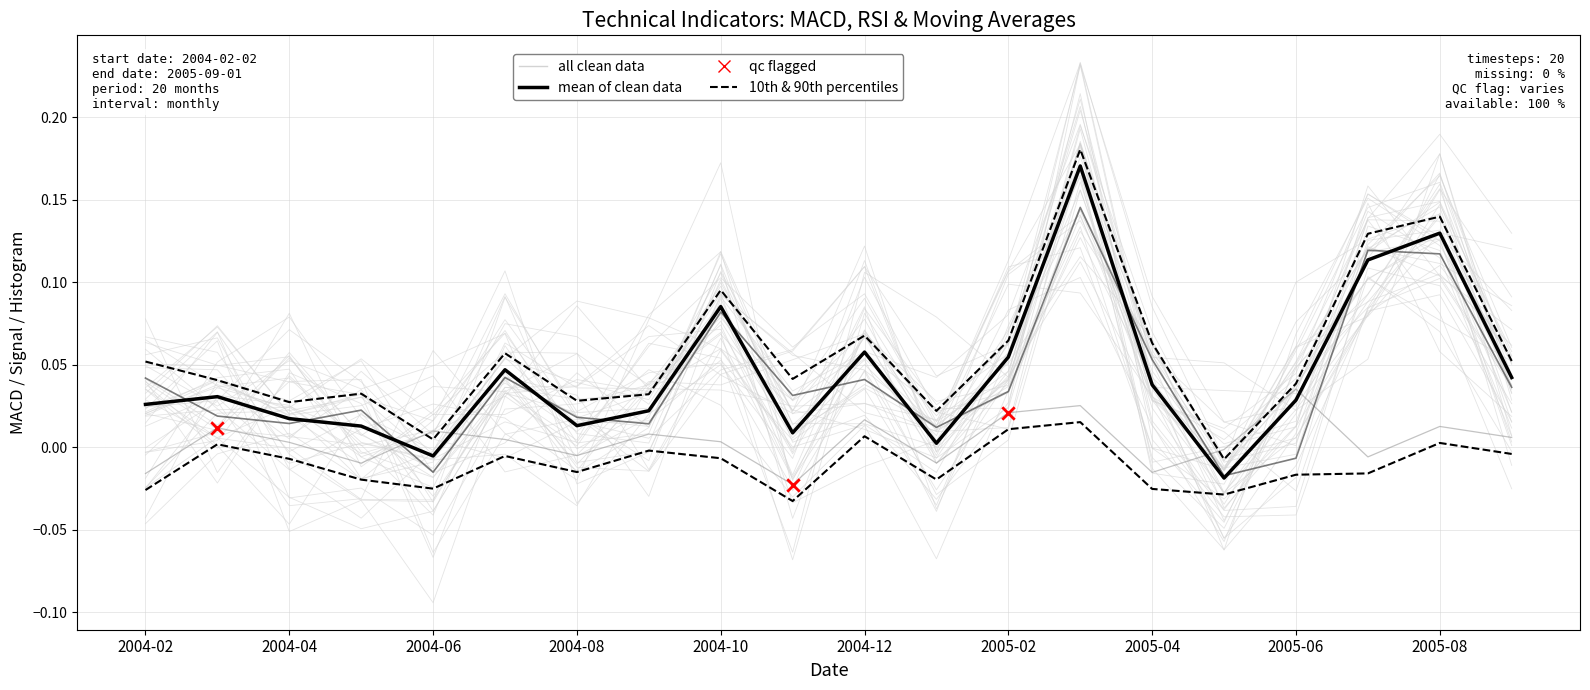

At how many categories does at least one series exceed 0?

19